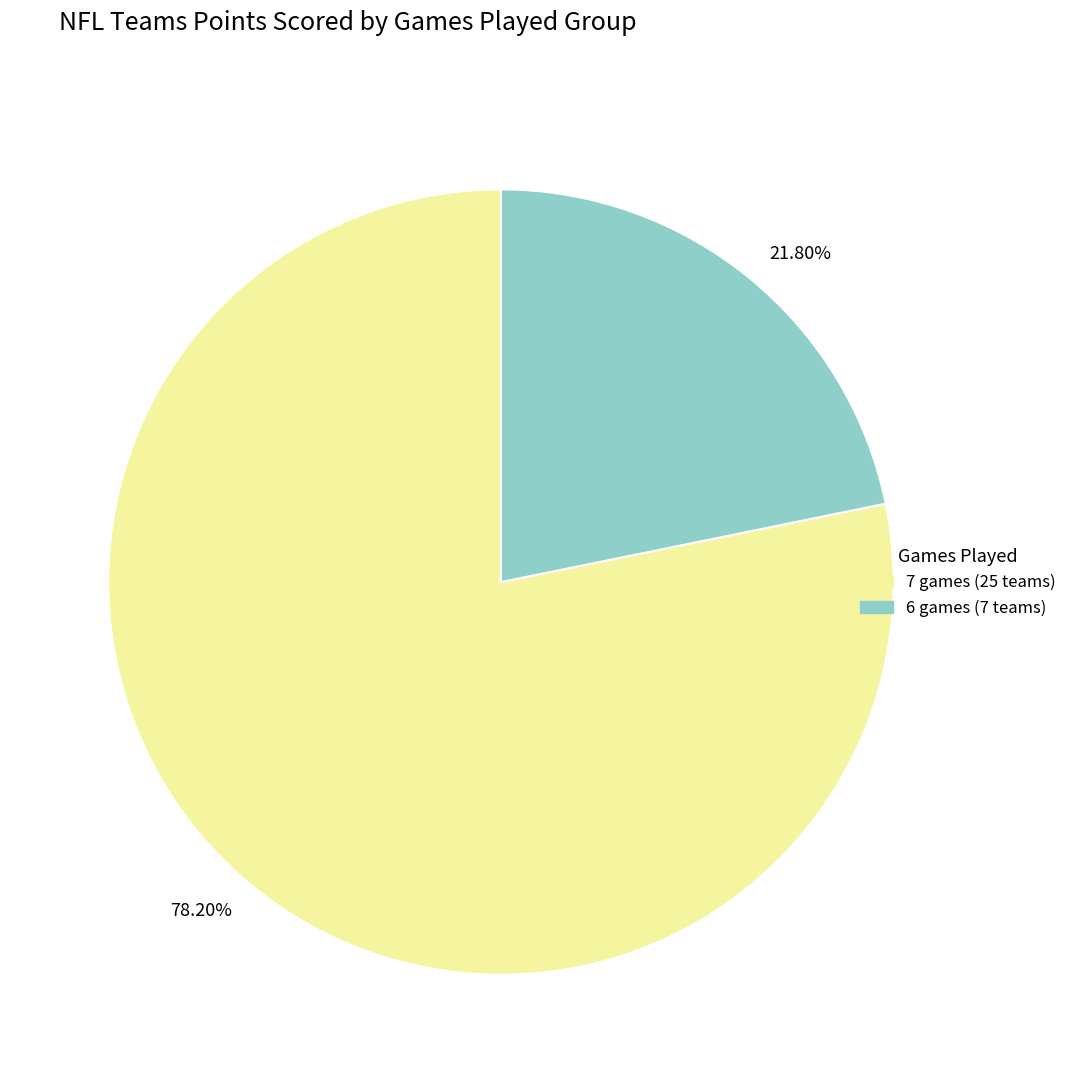

To the nearest percent, what is the difference between the largest and smallest slice percentages?

56%